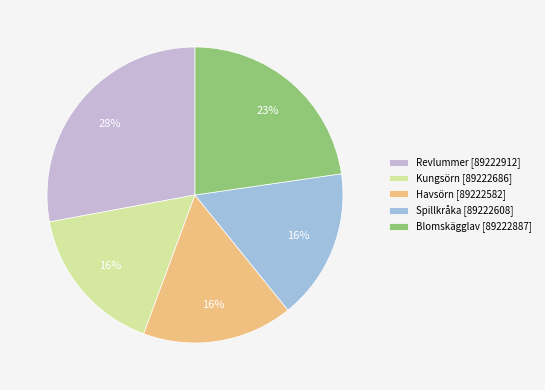

Is Blomskägglav [89222887] the majority of the pie?

No